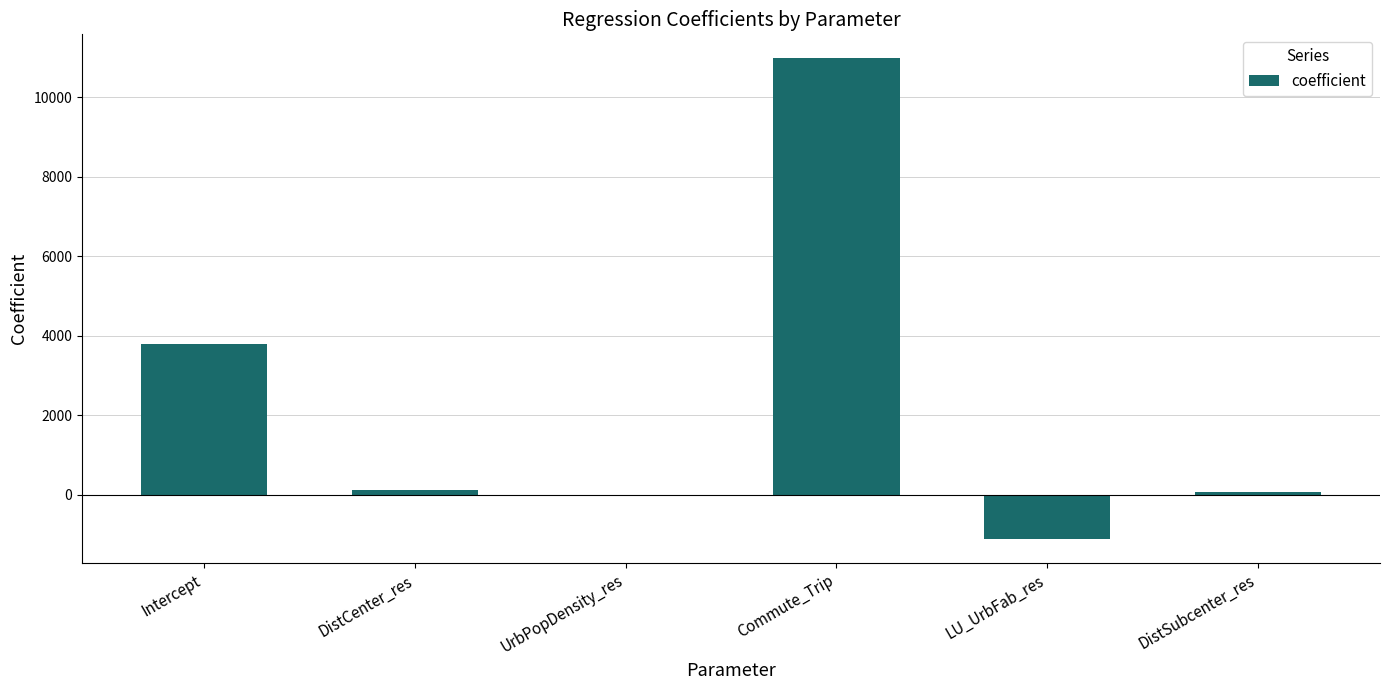

The chart shows a value of -0.1 at UrbPopDensity_res. True or false?

True